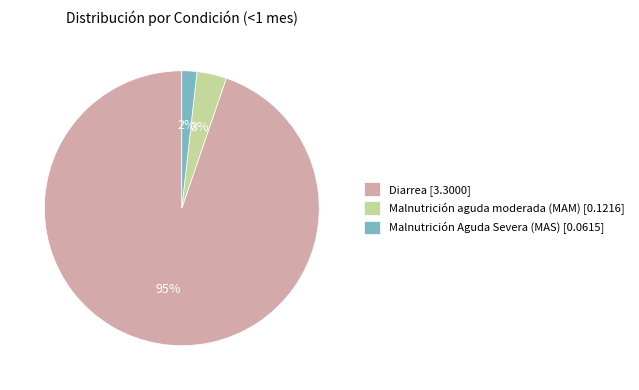

Which category has the biggest portion of the pie?

Diarrea